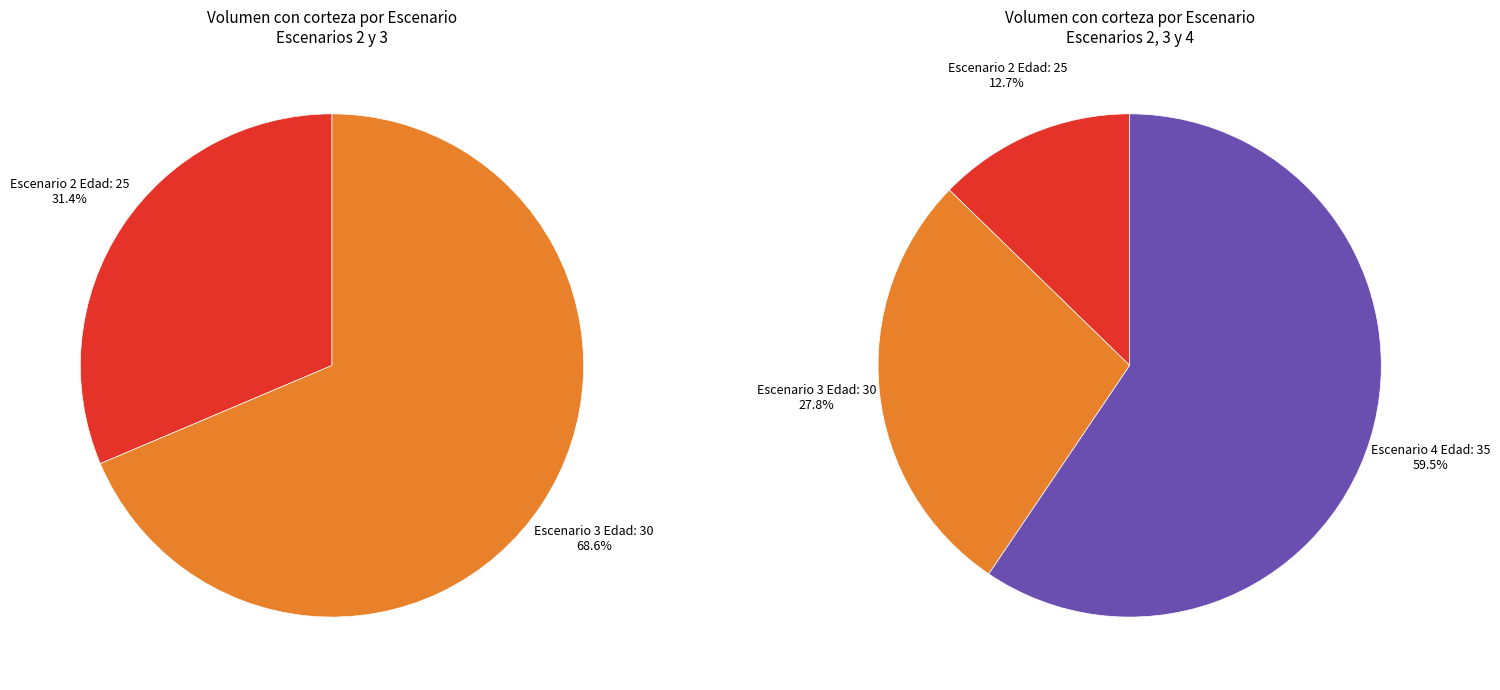

What percentage is the 3 slice, to the nearest percent?

28%